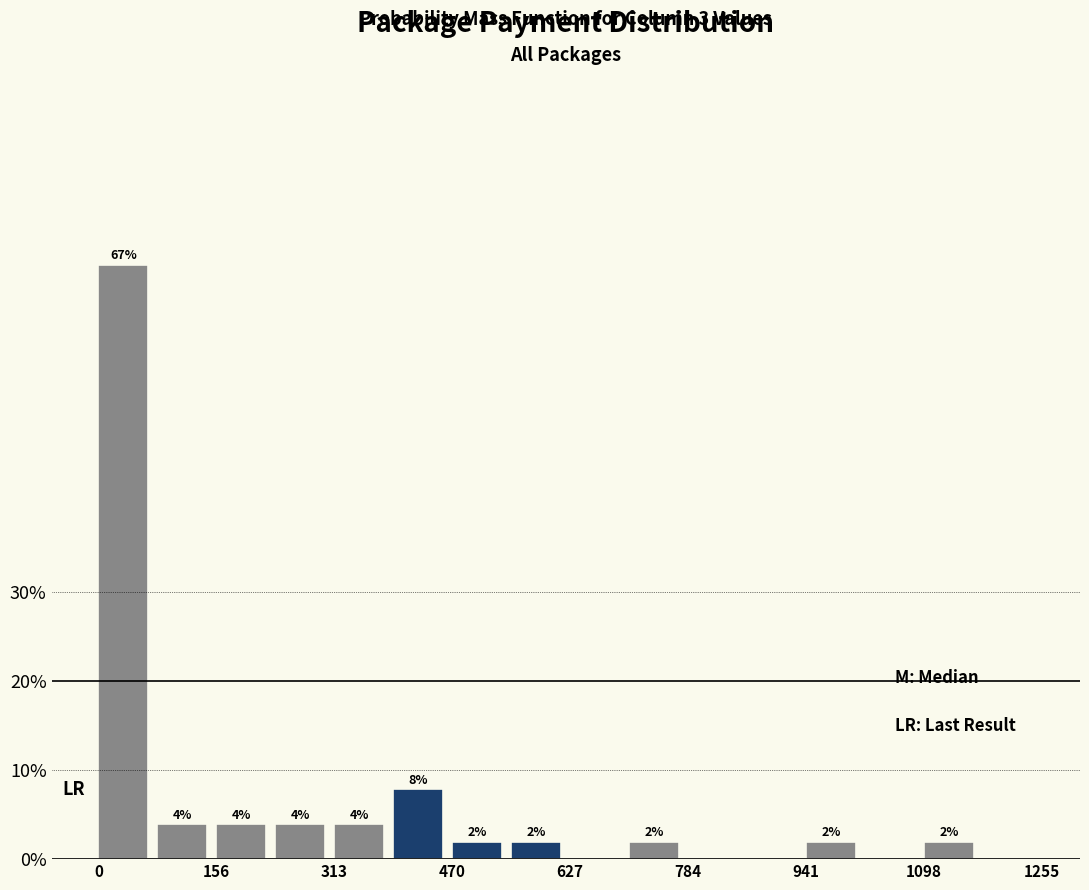

Read against the x-axis, roughly where is the centre of the tallest bar?

40